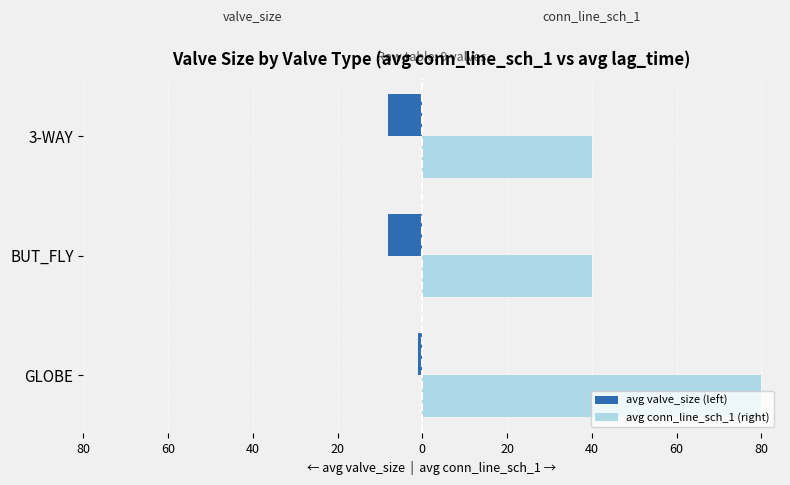

What is the sum of all avg valve_size (left) values?

-16.9